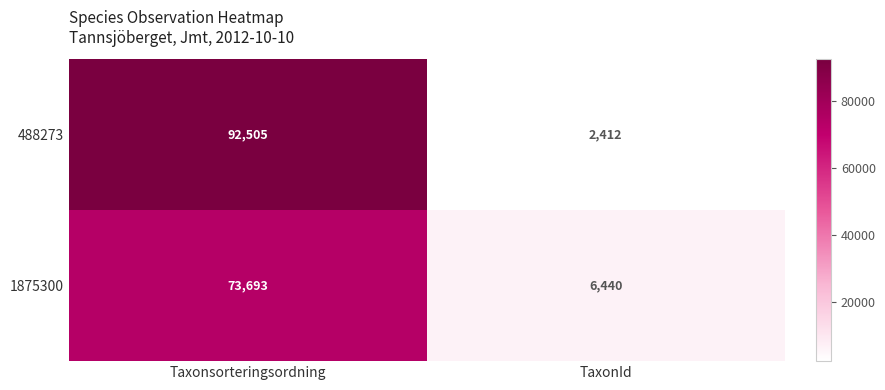

Rank the series by their average value, from lowest to highest.

1875300, 488273